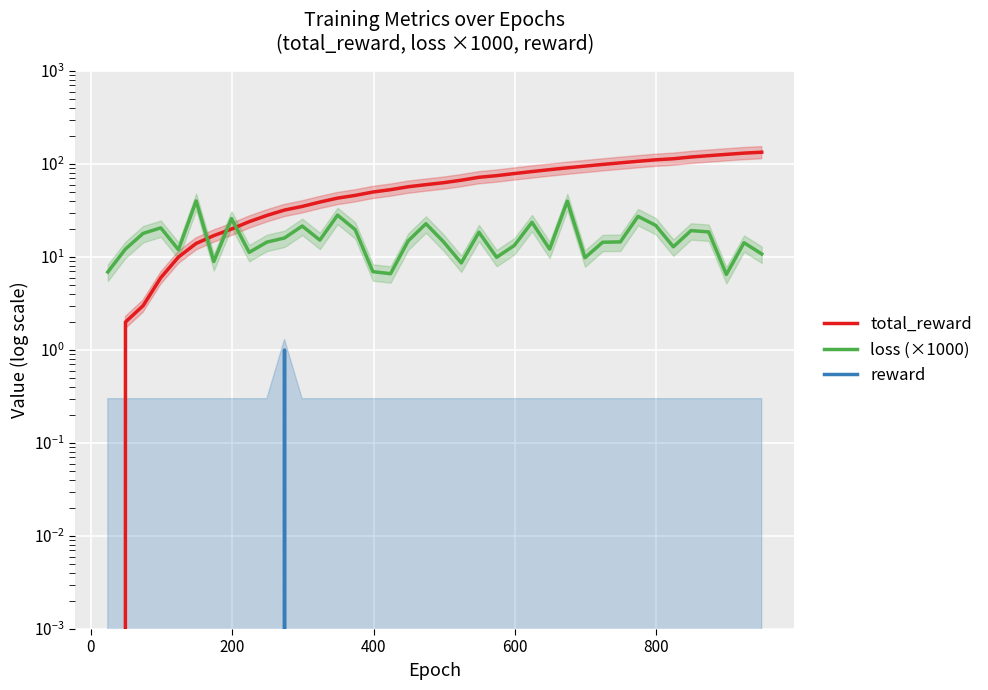

Which series has the largest range (max minus min)?

total_reward